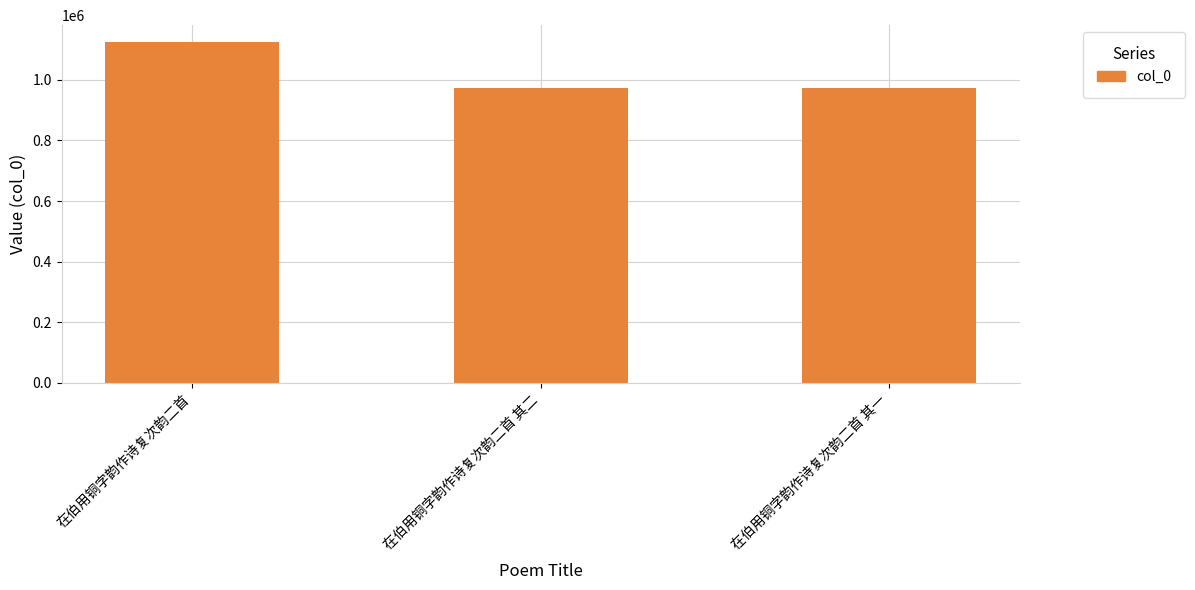

What is the smallest value displayed?

972407